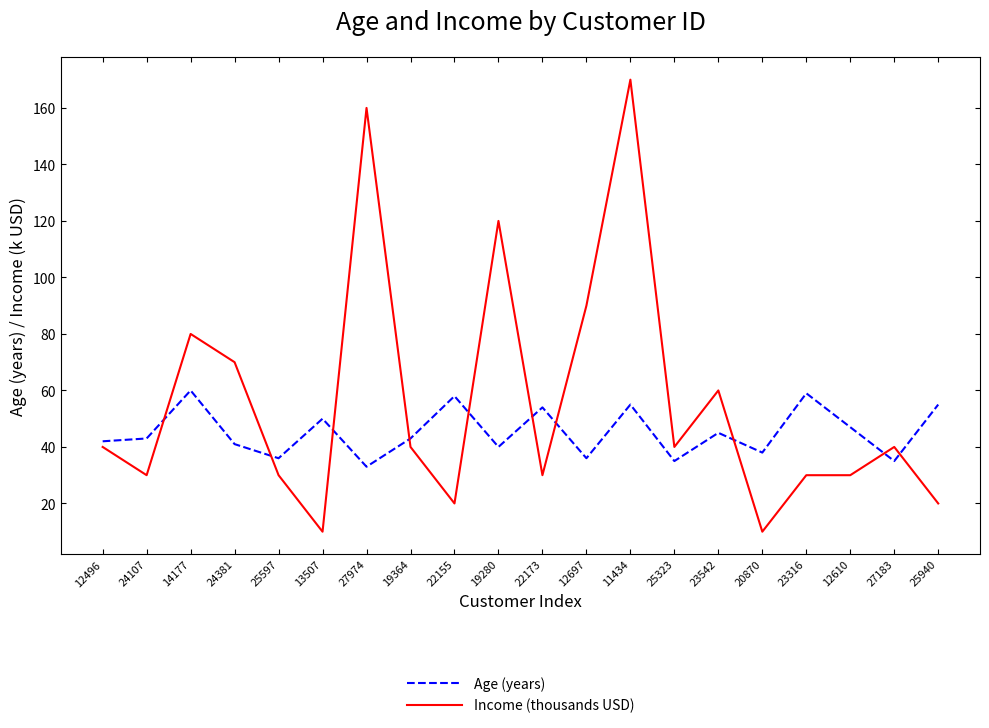

At which label is Income (thousands USD) closest to 90?

12697